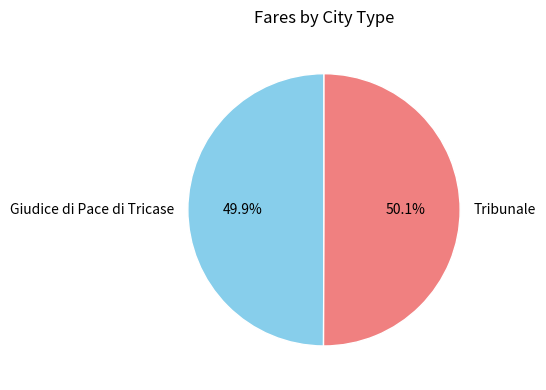

Is it true that Giudice di Pace di Tricase is 50% of the pie?

True